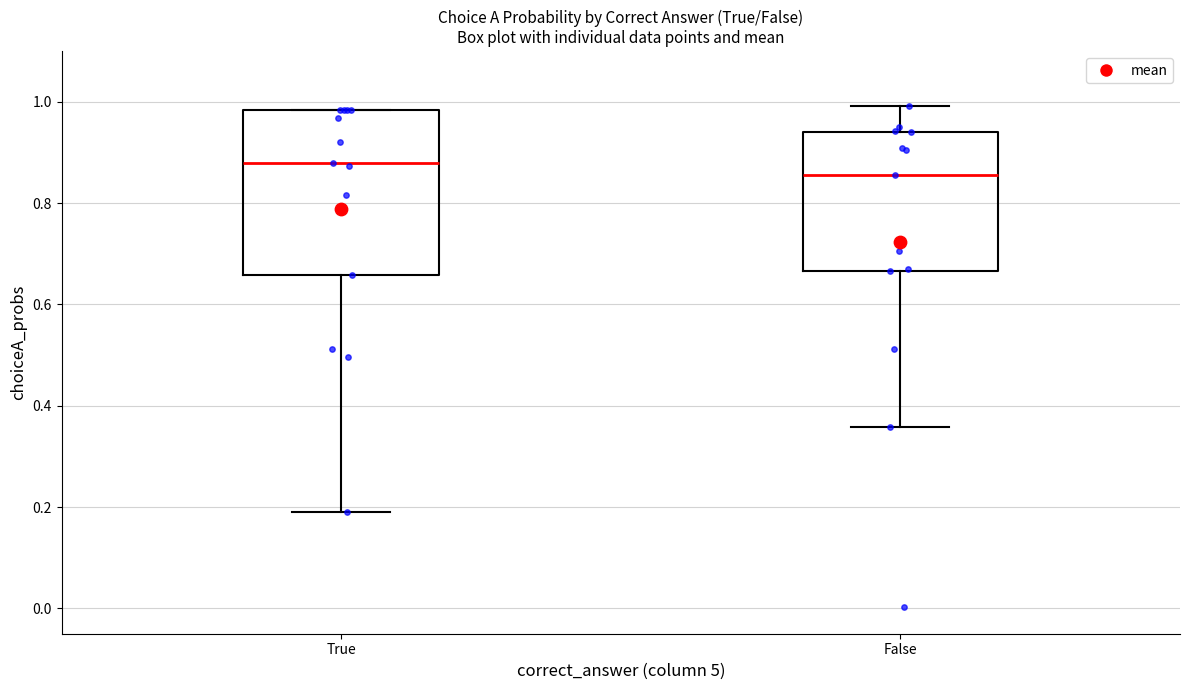

Comparing the boxes themselves (not the whiskers), which one is the tallest?

True